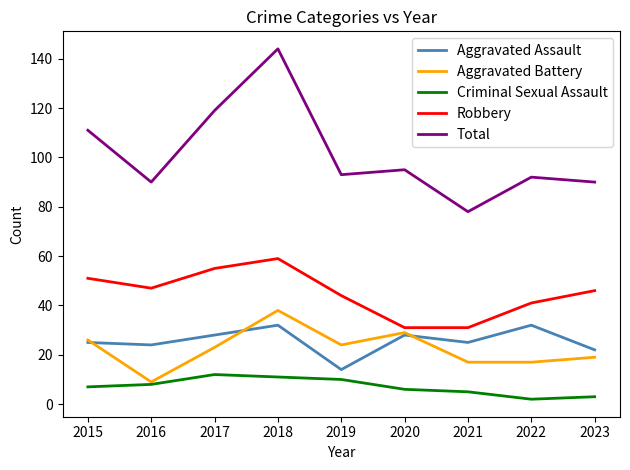

What value does the Criminal Sexual Assault series have at 2021?

5